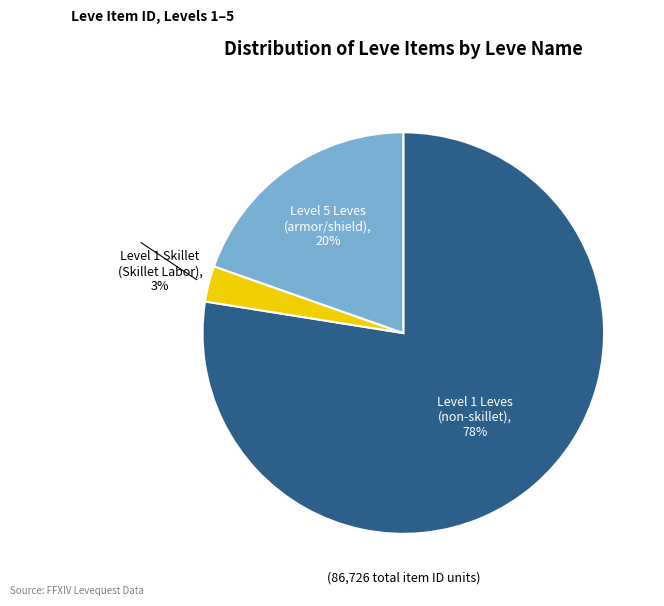

To the nearest percent, what is the average slice percentage?

33%